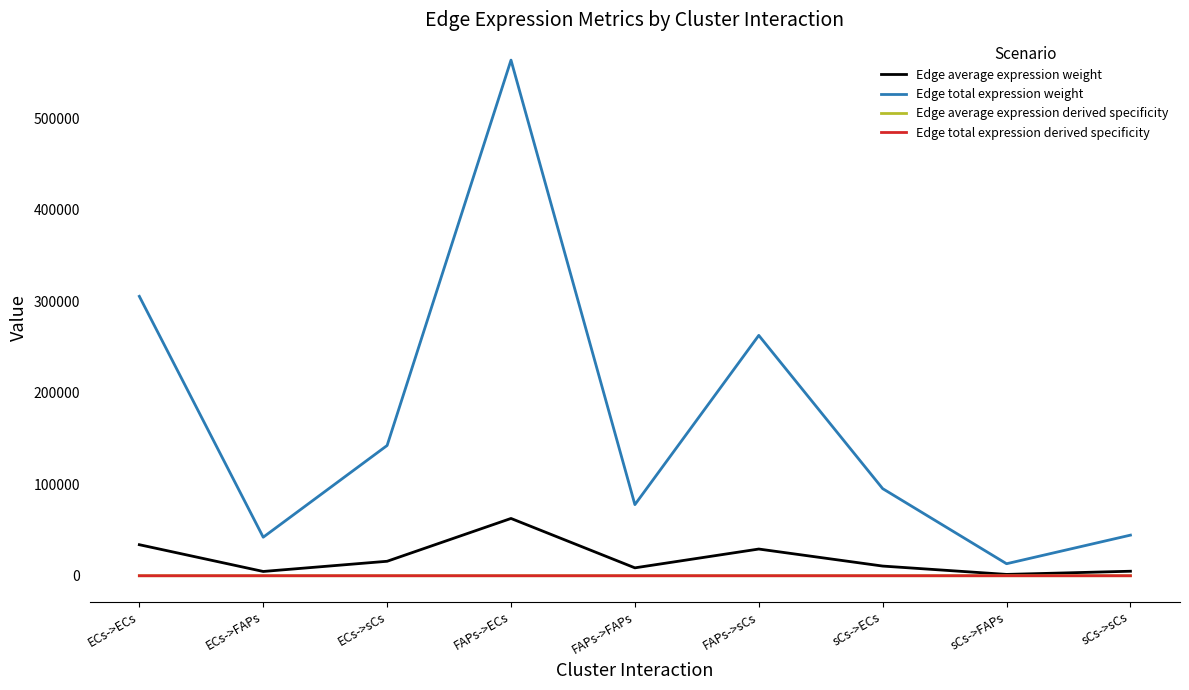

Which category has the highest value in the Edge average expression weight series?

FAPs->ECs